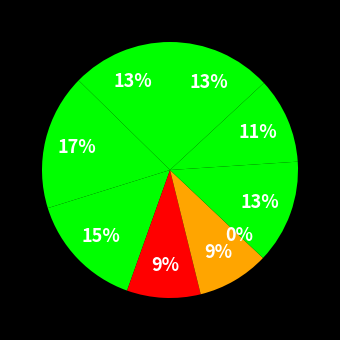

How many slices are in this pie chart?

9